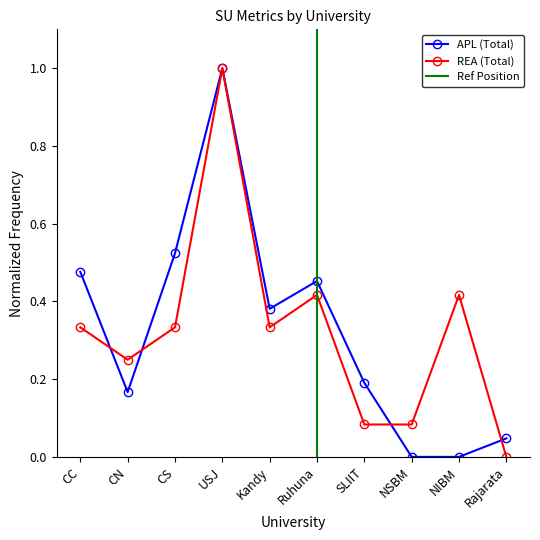

Reading right to left, extract all data points from this chart.

APL: 0.0	0.0	0.0	0.2	0.5	0.4	1.0	0.5	0.2	0.5
REA: 0.0	0.4	0.1	0.1	0.4	0.3	1.0	0.3	0.2	0.3